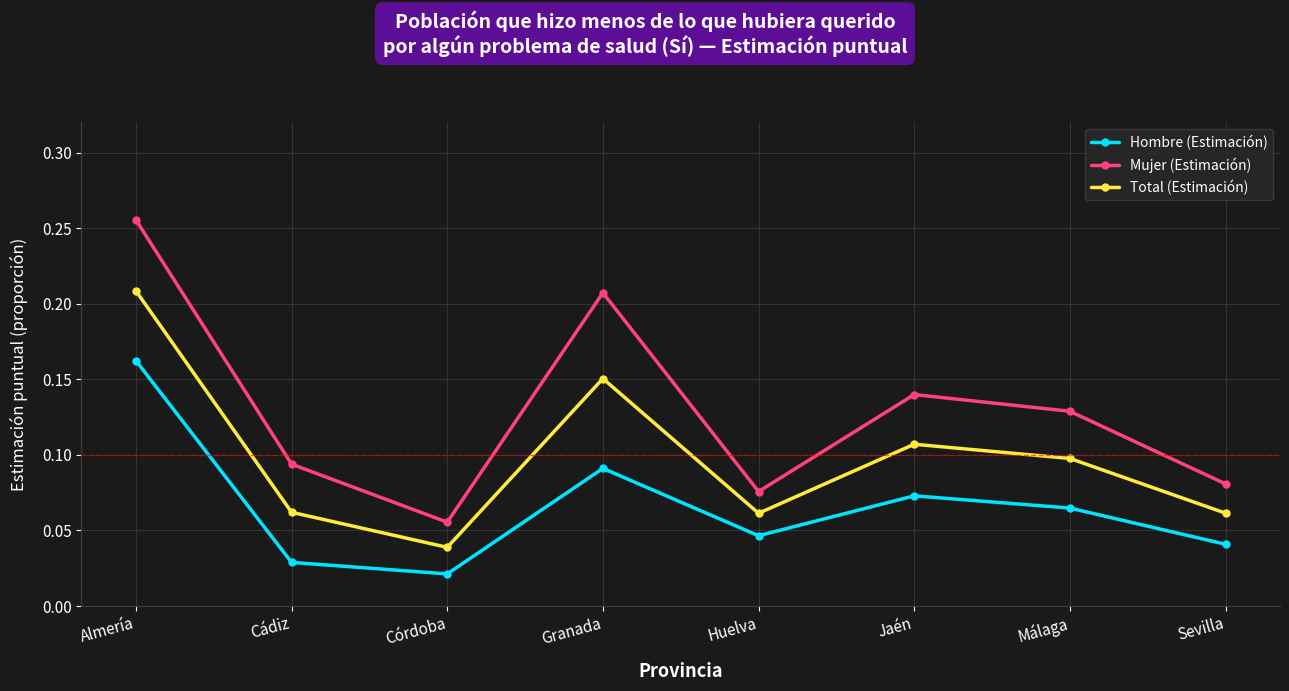

What is the label of the 5th point from the right?

Granada